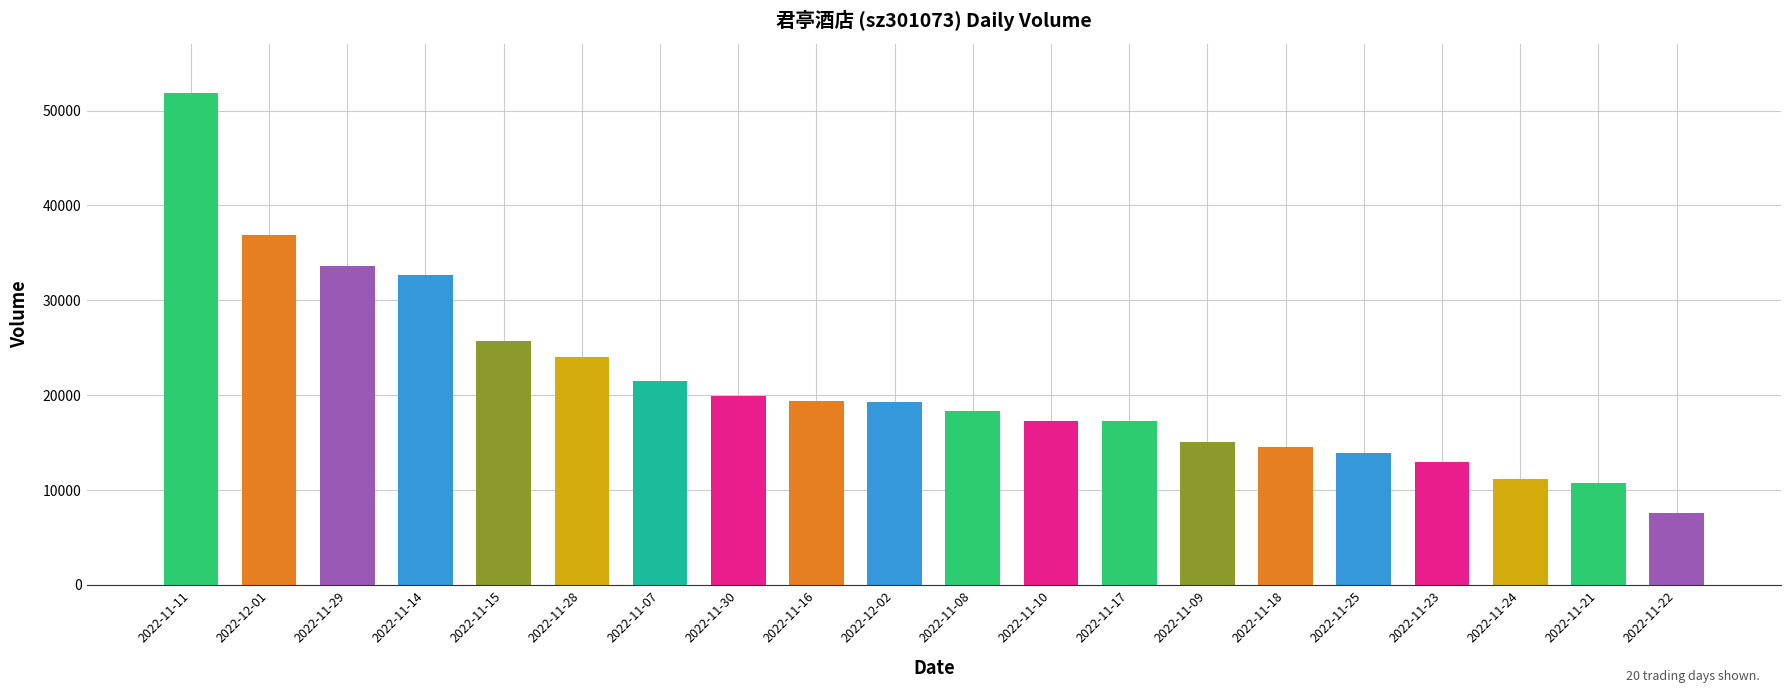

What is the label of the 13th bar from the right?

2022-11-30